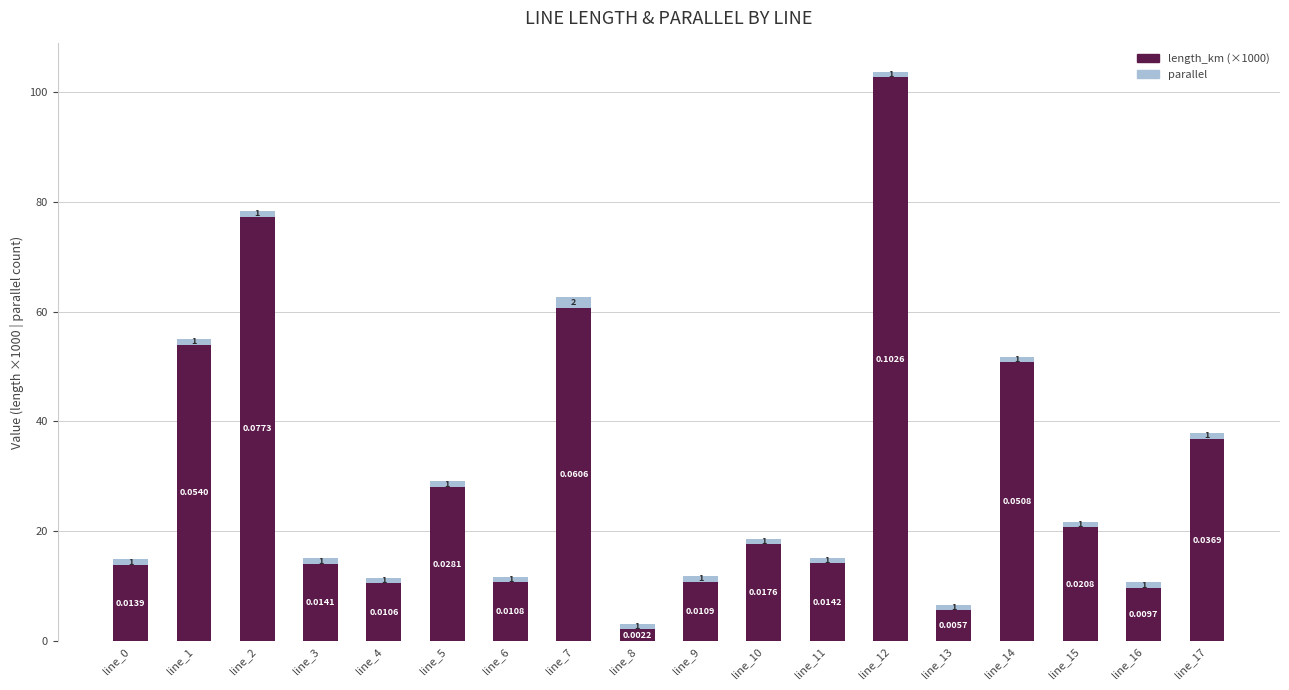

What is the difference between the maximum and second lowest values in the length_km (×1000) series?

96.9